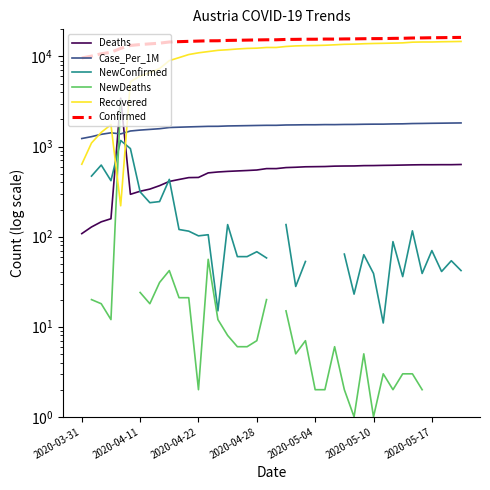

True or false: NewConfirmed and Confirmed intersect in this chart.

False